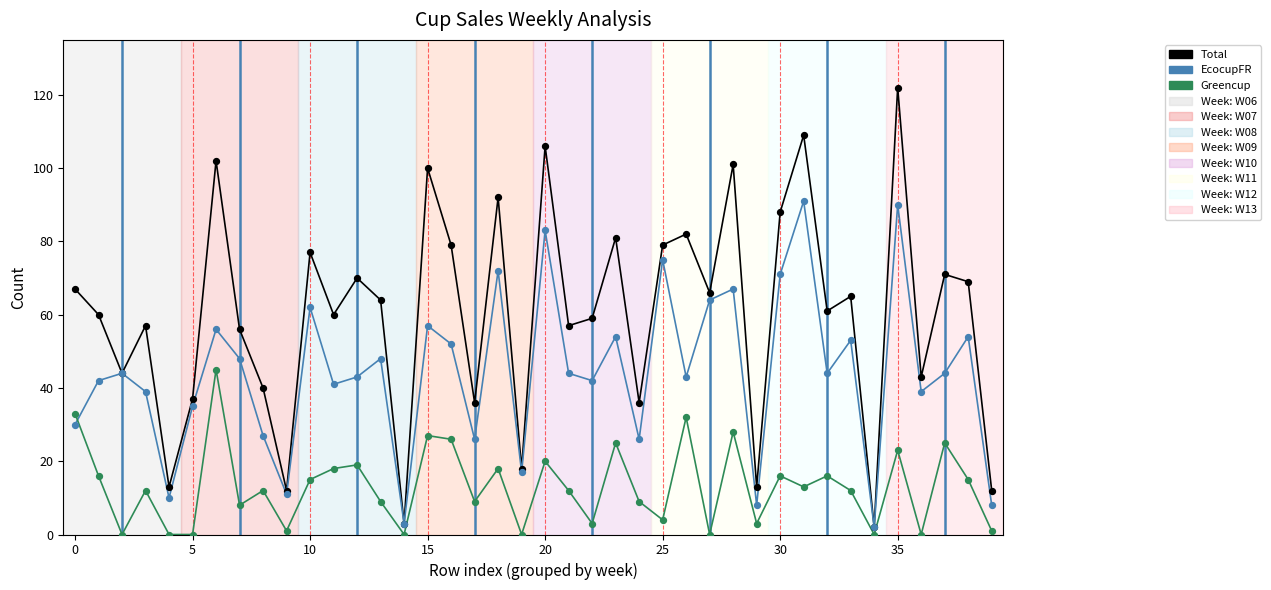

Which series has the largest range (max minus min)?

Total